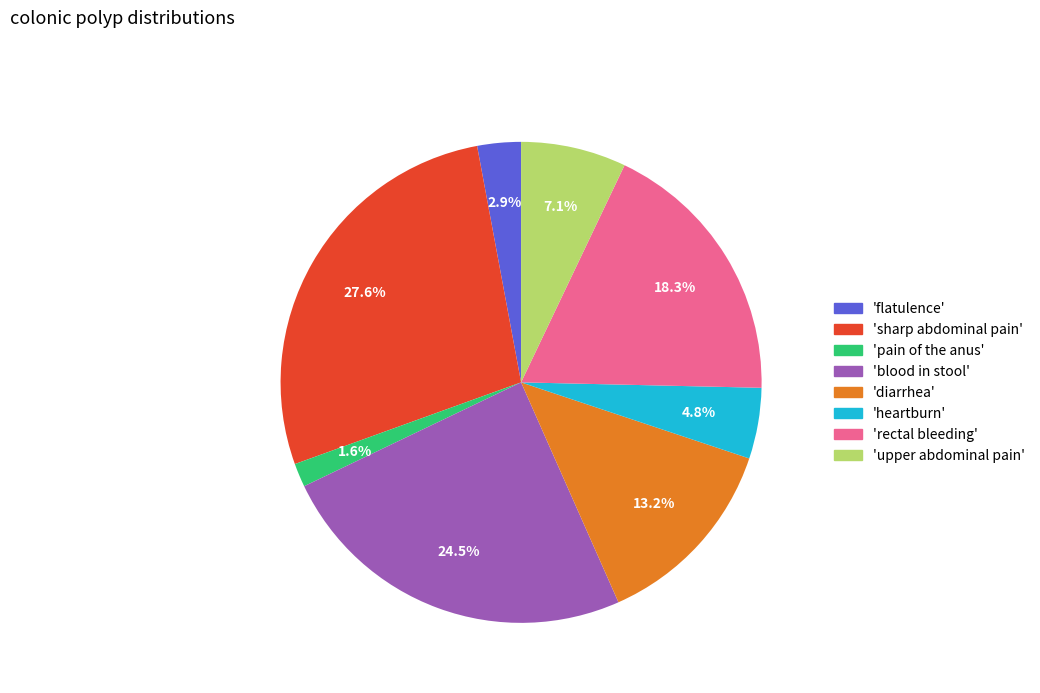

Is there a majority slice in this chart?

No